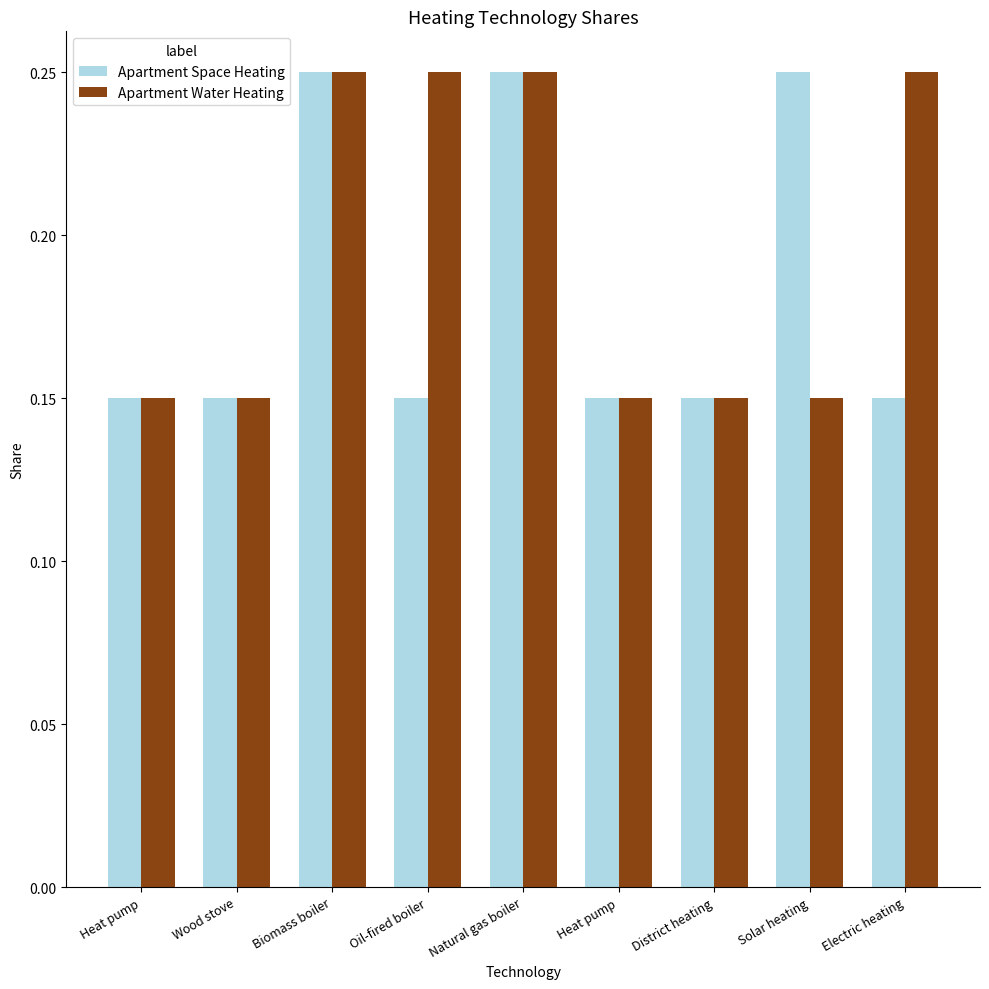

What are all the series names shown in the legend?

Apartment Space Heating, Apartment Water Heating